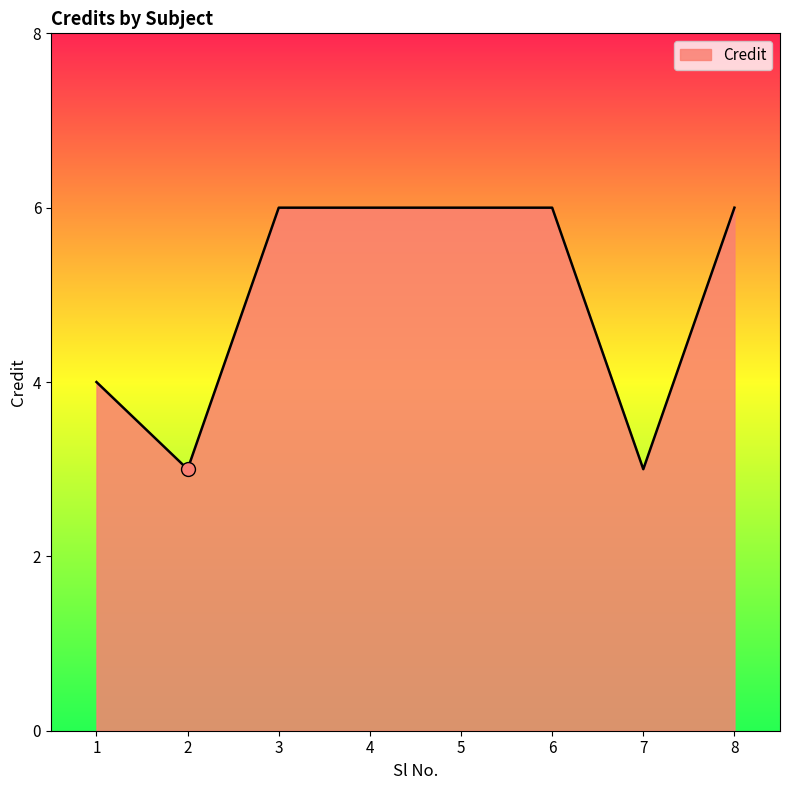

At which category does the data reach its first local valley?

2